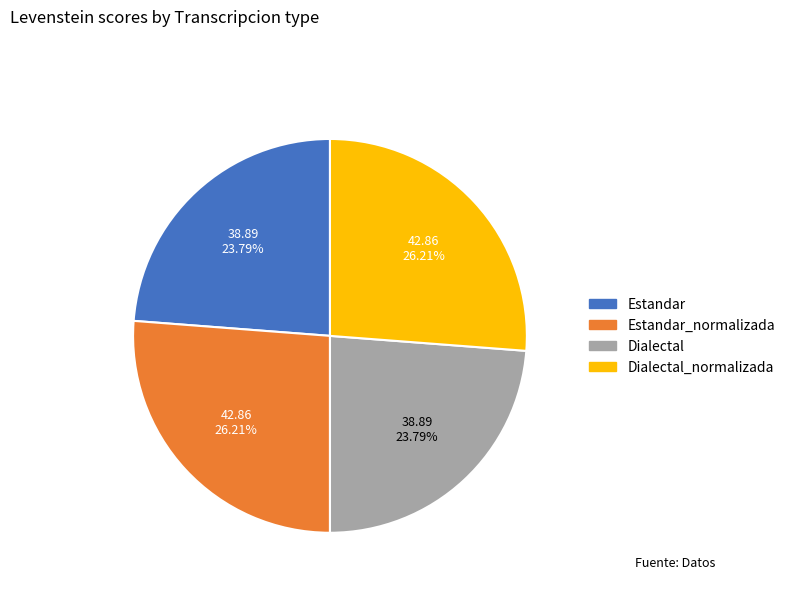

Is there a majority slice in this chart?

No